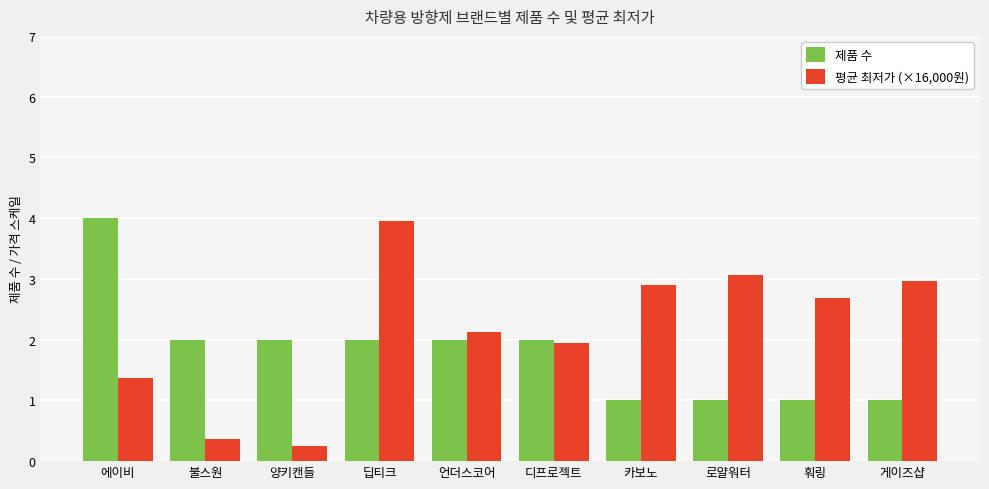

What is the difference between the highest and lowest values at 에이비?

2.6